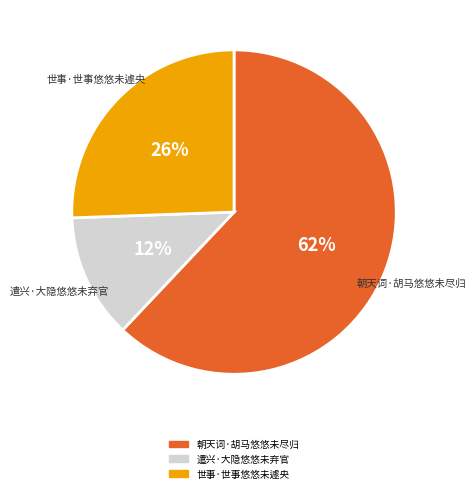

What is the majority slice?

朝天词·胡马悠悠未尽归